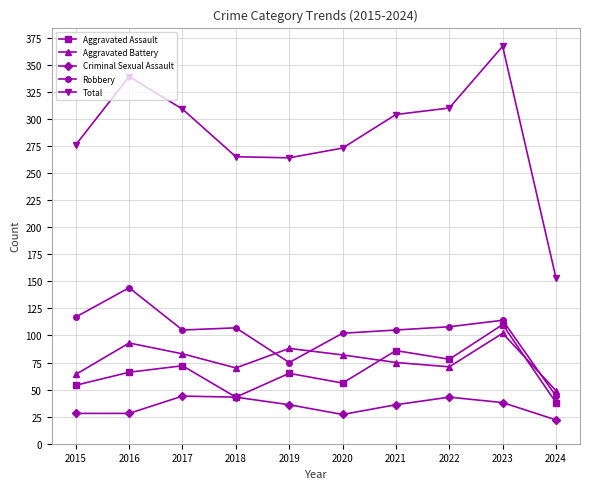

True or false: Aggravated Assault has more than 2 interior local peaks.

True